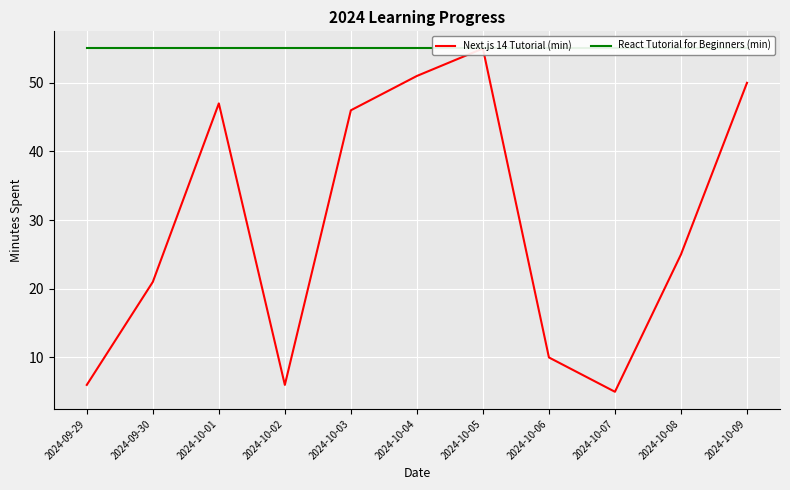

True or false: Next.js 14 Tutorial (min) and React Tutorial for Beginners (min) intersect in this chart.

False